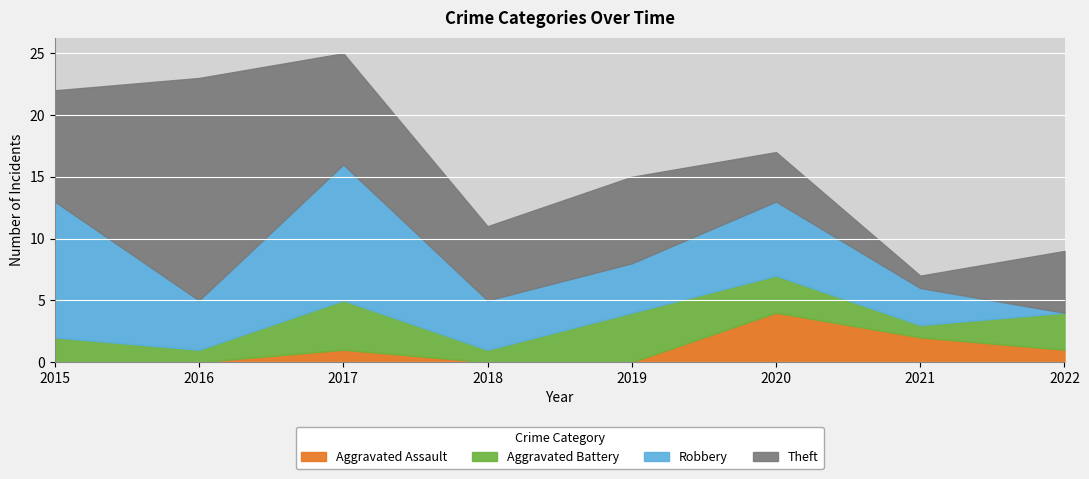

Reading left to right, what are all the values shown in this chart?

Aggravated Assault: 0	0	1	0	0	4	2	1
Aggravated Battery: 2	1	4	1	4	3	1	3
Robbery: 11	4	11	4	4	6	3	0
Theft: 9	18	9	6	7	4	1	5